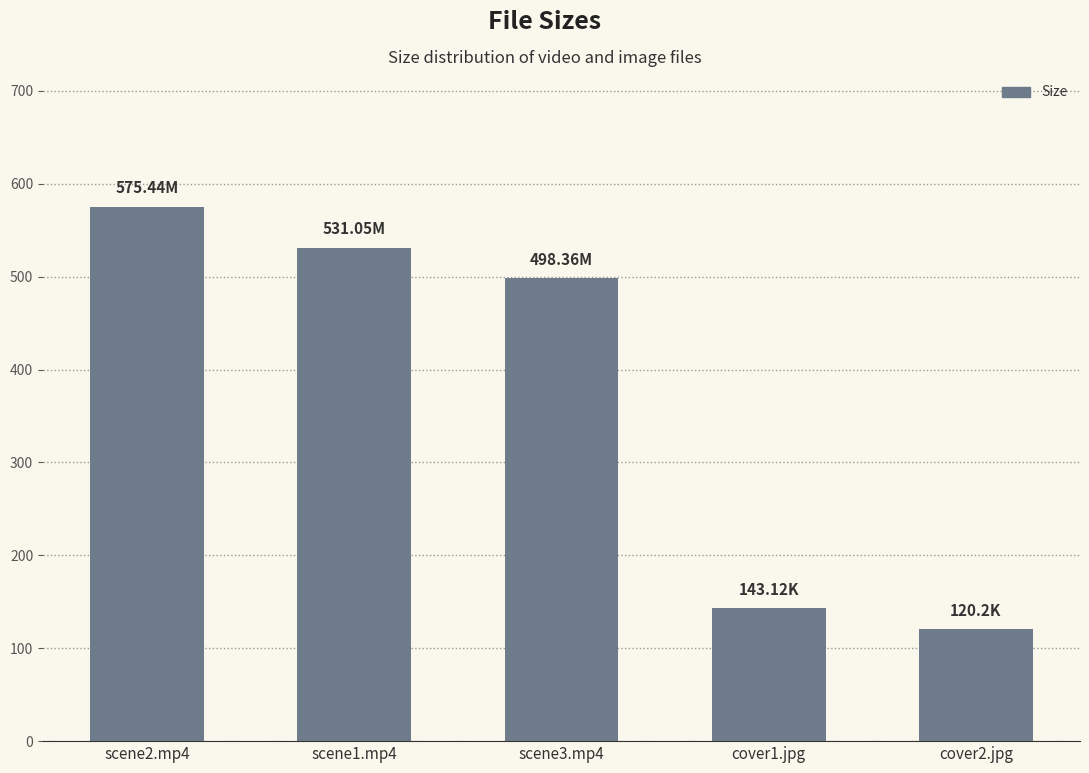

The chart shows a value of 575.4 at scene2.mp4. True or false?

True